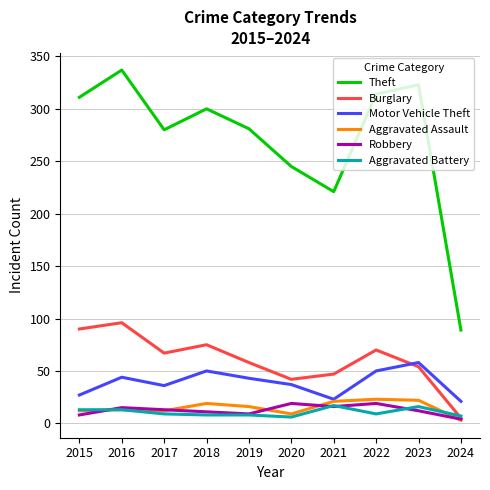

What is the spread (max minus min) of values at 2021?

205